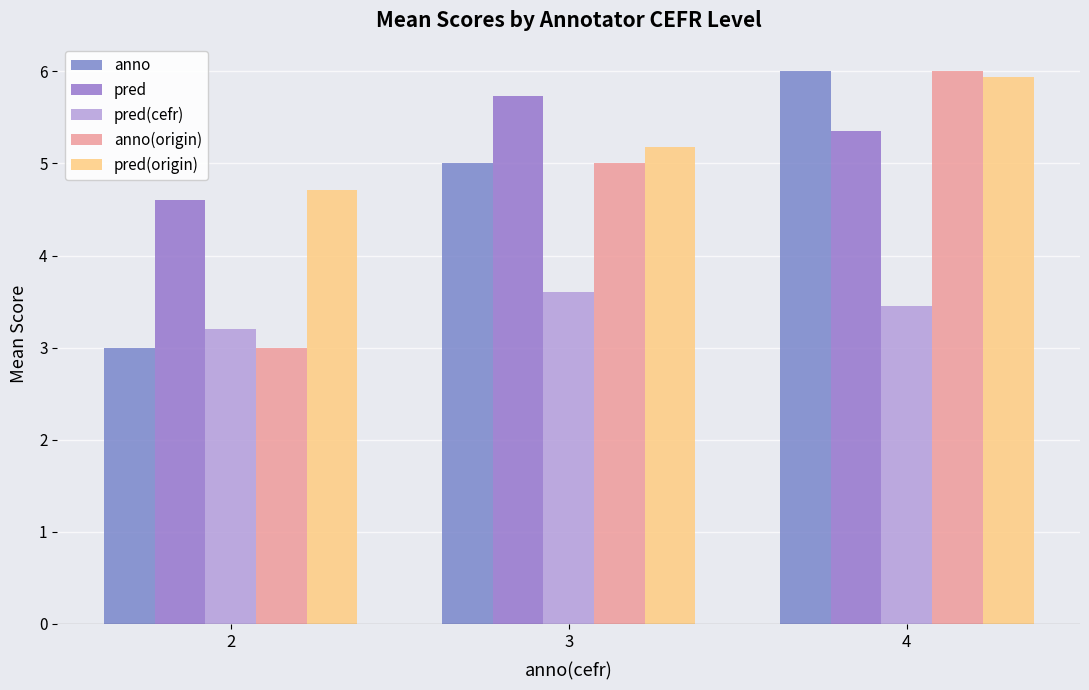

At which label does anno reach its peak?

4